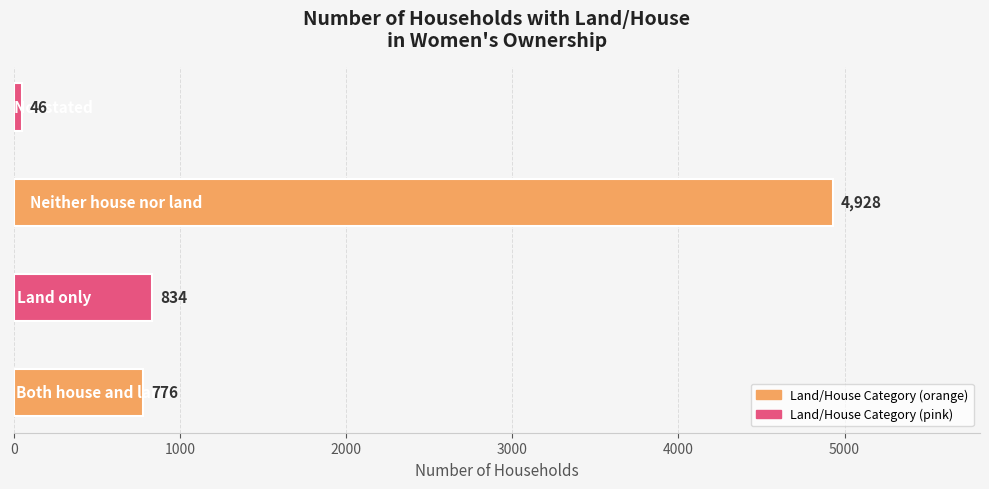

What is the maximum value shown in the chart?

4928